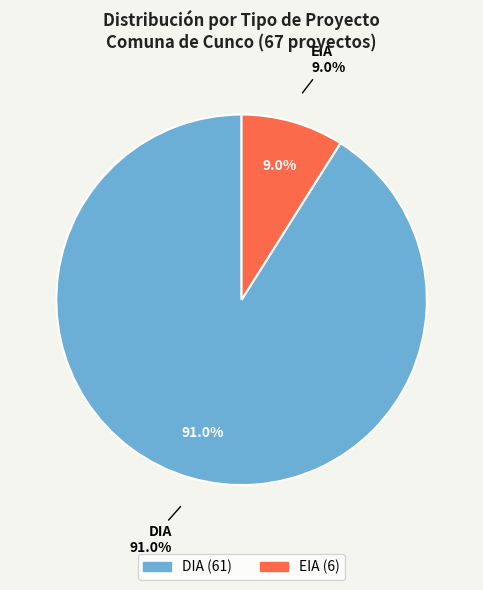

What is the total percentage of DIA and EIA?

100.0%